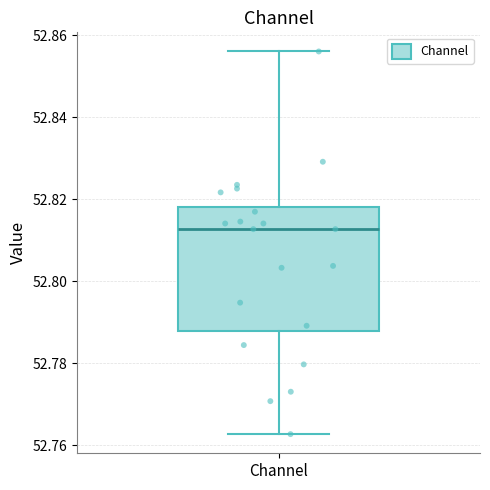

Where is the lower edge of the box for Channel on the y-axis? The values are not printed on the chart, so give them approximately, as read against the axis.

52.788